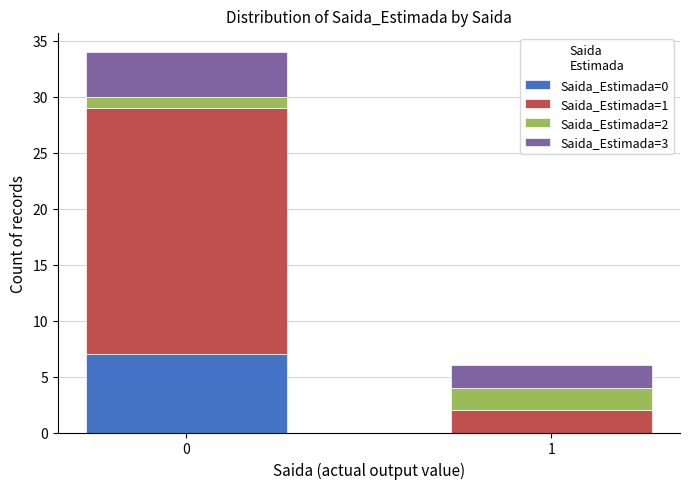

The value of Saida_Estimada=0 at 1 is -4. True or false?

False